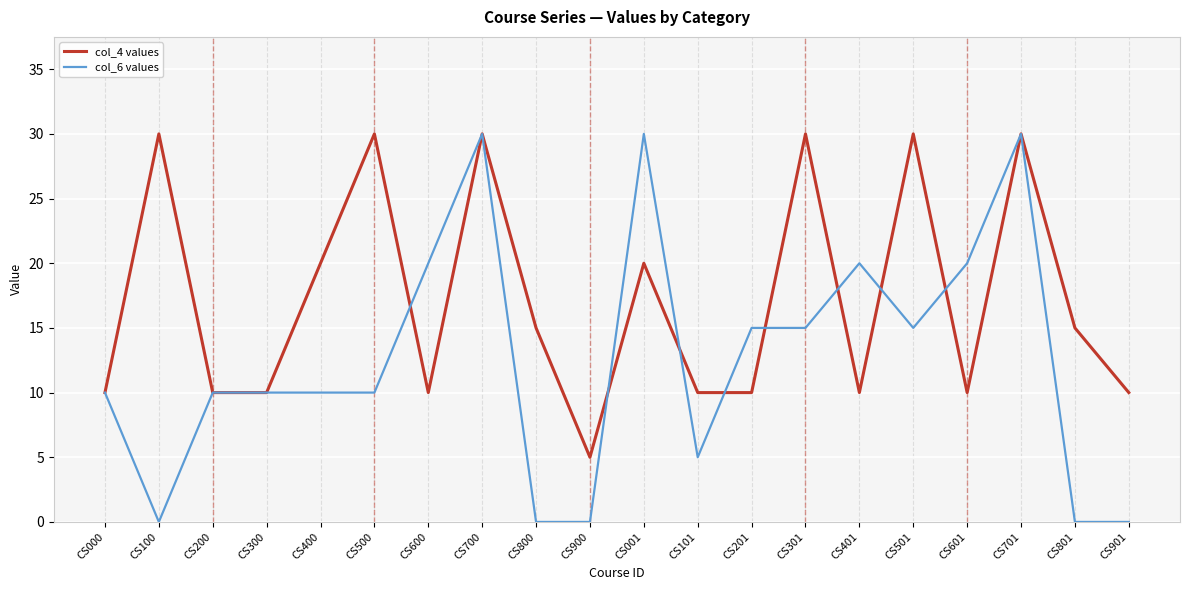

Is it true that col_4 values equals 30 at CS700?

True